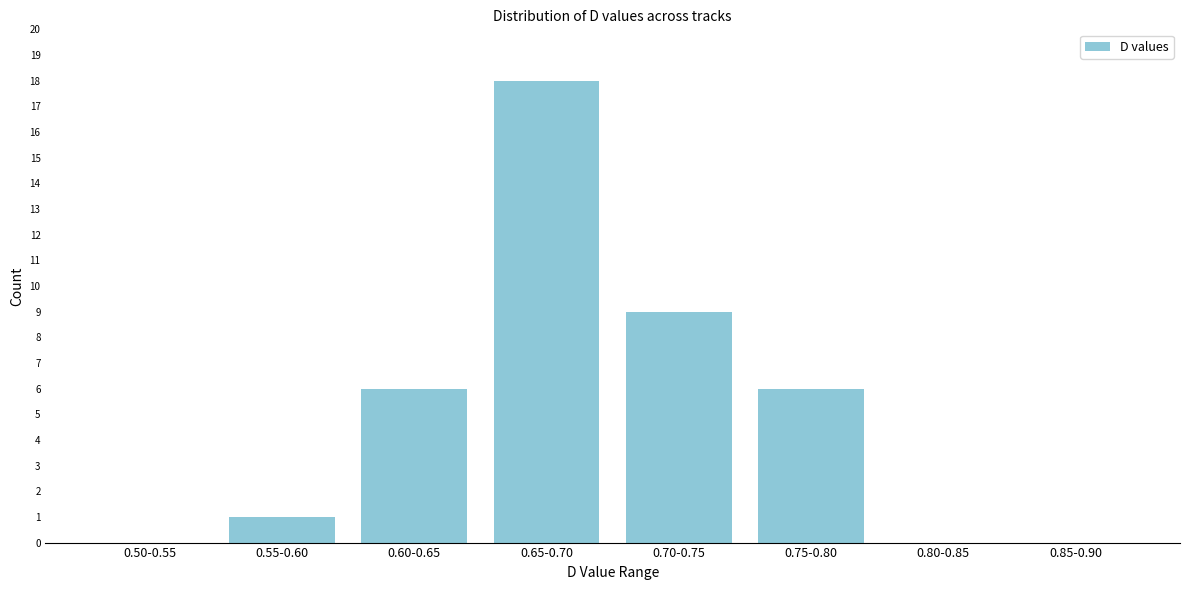

Reading left to right, list all the values displayed in this chart.

0.50-0.55=0	0.55-0.60=1	0.60-0.65=6	0.65-0.70=18	0.70-0.75=9	0.75-0.80=6	0.80-0.85=0	0.85-0.90=0